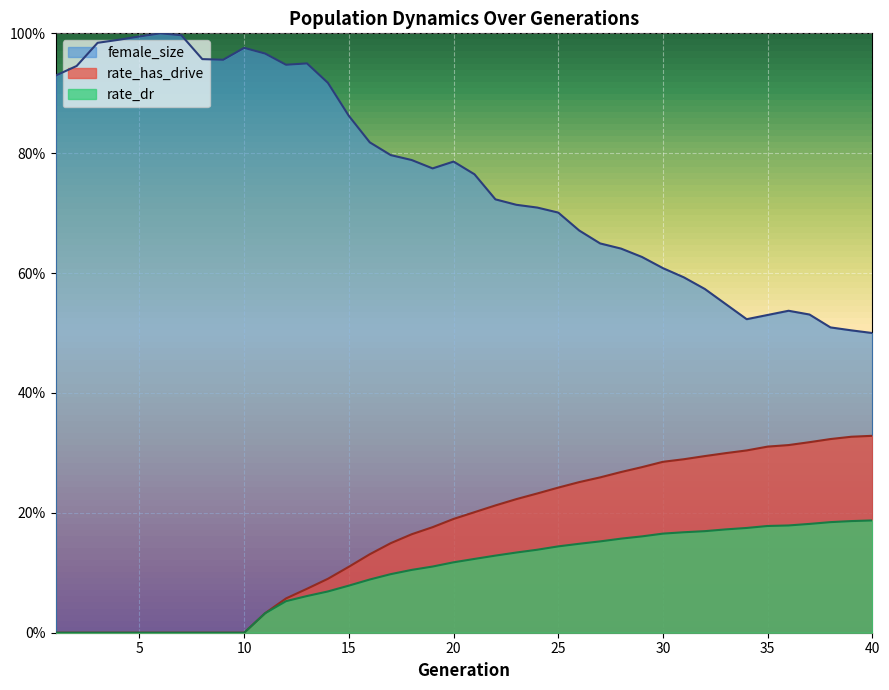

Reading left to right, extract all data points from this chart.

female_size: 1=0.9	2=0.9	3=1.0	4=1.0	5=1.0	6=1.0	7=1.0	8=1.0	9=1.0	10=1.0	11=1.0	12=0.9	13=0.9	14=0.9	15=0.9	16=0.8	17=0.8	18=0.8	19=0.8	20=0.8	21=0.8	22=0.7	23=0.7	24=0.7	25=0.7	26=0.7	27=0.6	28=0.6	29=0.6	30=0.6	31=0.6	32=0.6	33=0.5	34=0.5	35=0.5	36=0.5	37=0.5	38=0.5	39=0.5	40=0.5
rate_dr: 1=0.0	2=0.0	3=0.0	4=0.0	5=0.0	6=0.0	7=0.0	8=0.0	9=0.0	10=0.0	11=0.0	12=0.1	13=0.1	14=0.1	15=0.1	16=0.1	17=0.1	18=0.1	19=0.1	20=0.1	21=0.1	22=0.1	23=0.1	24=0.1	25=0.1	26=0.1	27=0.2	28=0.2	29=0.2	30=0.2	31=0.2	32=0.2	33=0.2	34=0.2	35=0.2	36=0.2	37=0.2	38=0.2	39=0.2	40=0.2
rate_has_drive: 1=0.0	2=0.0	3=0.0	4=0.0	5=0.0	6=0.0	7=0.0	8=0.0	9=0.0	10=0.0	11=0.0	12=0.1	13=0.1	14=0.1	15=0.1	16=0.1	17=0.1	18=0.2	19=0.2	20=0.2	21=0.2	22=0.2	23=0.2	24=0.2	25=0.2	26=0.3	27=0.3	28=0.3	29=0.3	30=0.3	31=0.3	32=0.3	33=0.3	34=0.3	35=0.3	36=0.3	37=0.3	38=0.3	39=0.3	40=0.3